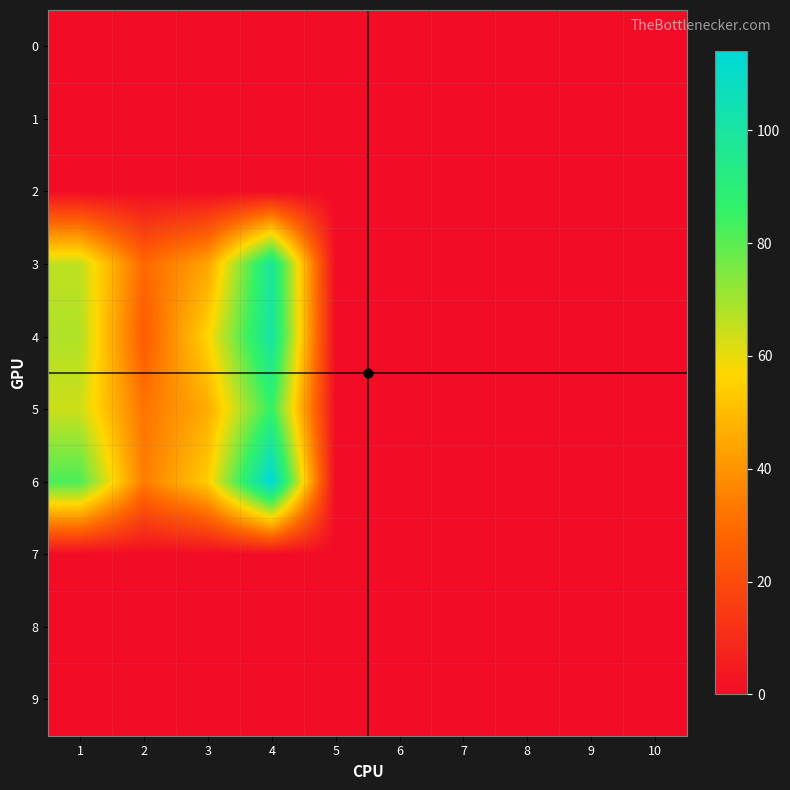

Reading left to right, list all the values displayed in this chart.

0: 1=0	2=0	3=0	4=0	5=0	6=0	7=0	8=0	9=0	10=0
1: 1=0	2=0	3=0	4=0	5=0	6=0	7=0	8=0	9=0	10=0
2: 1=0	2=0	3=0	4=0	5=0	6=0	7=0	8=0	9=0	10=0
3: 1=66	2=29	3=44	4=99	5=0	6=0	7=0	8=0	9=0	10=0
4: 1=68	2=25	3=56	4=101	5=0	6=0	7=0	8=0	9=0	10=0
5: 1=64	2=32	3=46	4=86	5=0	6=0	7=0	8=0	9=0	10=0
6: 1=82	2=34	3=54	4=114	5=0	6=0	7=0	8=0	9=0	10=0
7: 1=0	2=0	3=0	4=0	5=0	6=0	7=0	8=0	9=0	10=0
8: 1=0	2=0	3=0	4=0	5=0	6=0	7=0	8=0	9=0	10=0
9: 1=0	2=0	3=0	4=0	5=0	6=0	7=0	8=0	9=0	10=0